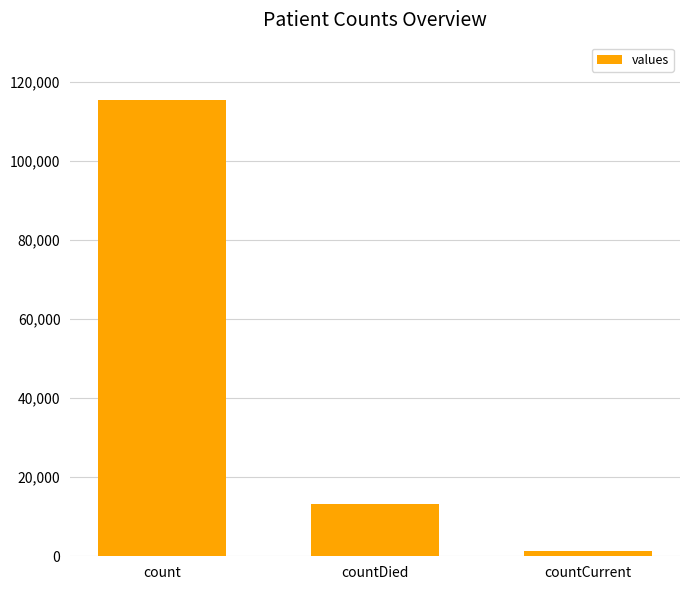

What is the difference between the maximum and minimum values?

113996